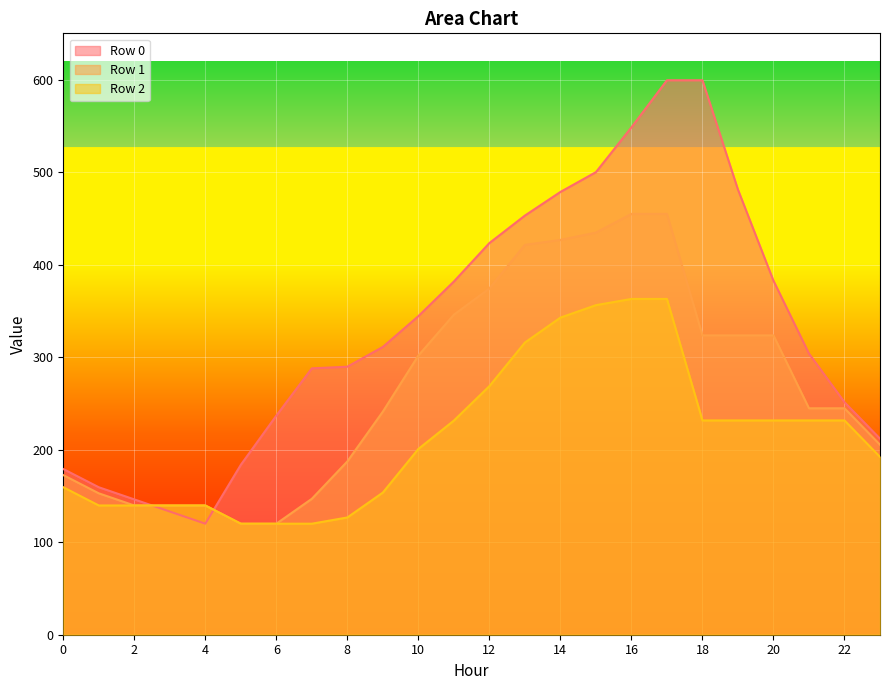

How many lines are shown in the chart?

3